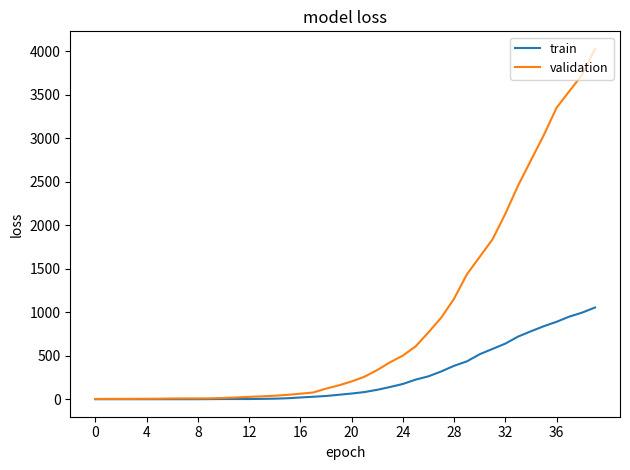

Which series has the largest total across all categories?

validation